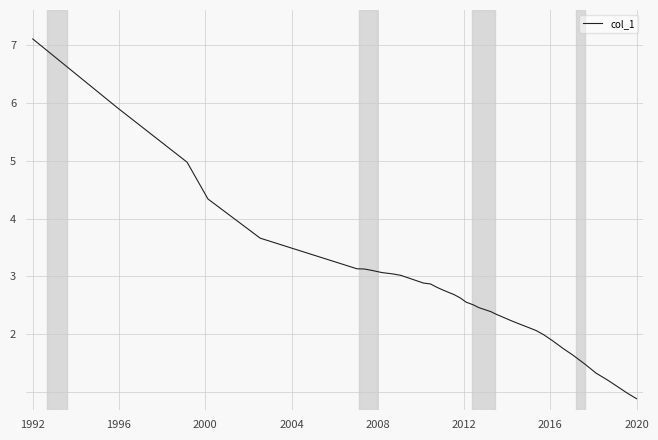

What is the greatest value displayed?

7.1